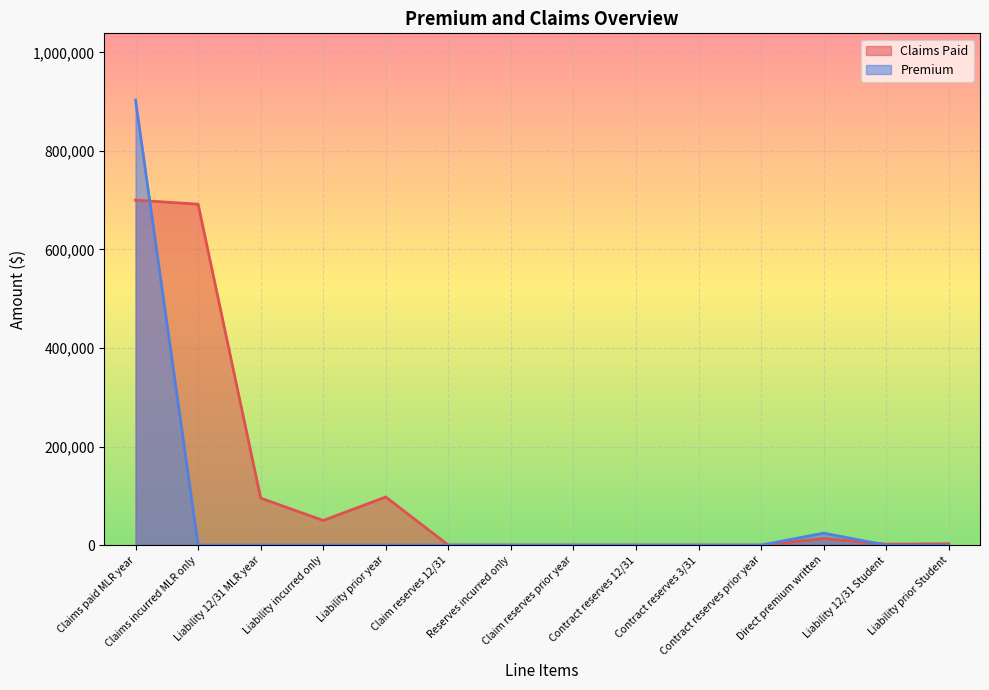

At Liability incurred only, list the series in order from smallest to largest.

Premium, Claims Paid